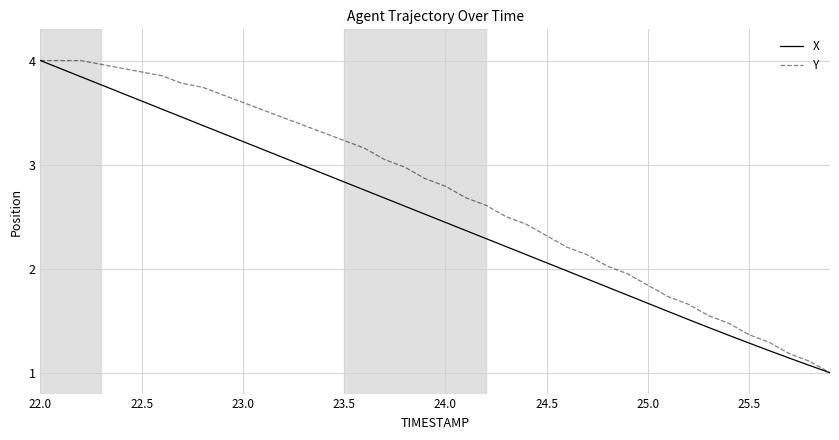

What is the minimum value shown in the chart?

1.0